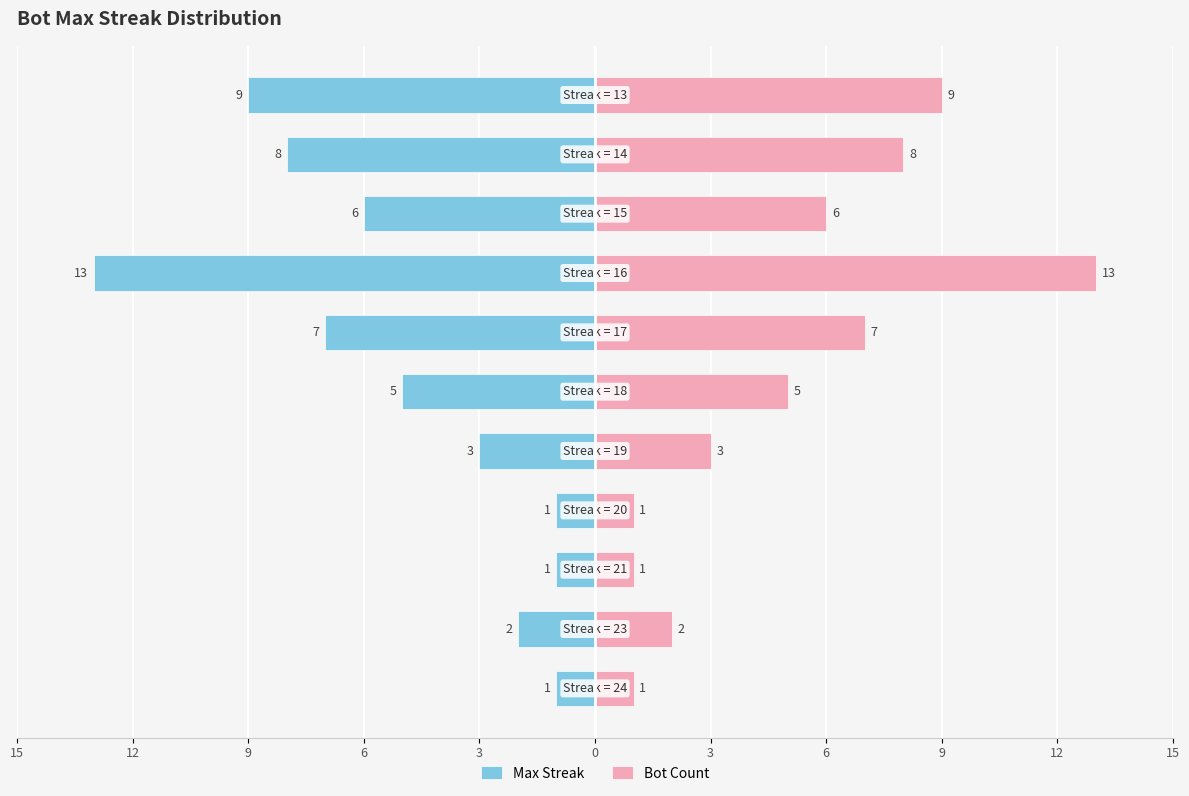

How many data points in Bot Count are less than 5?

5